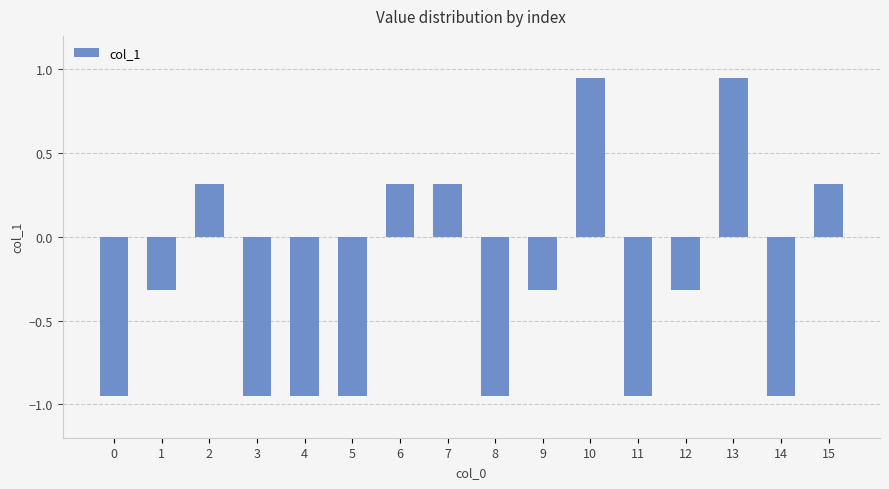

What is the difference between the second highest and minimum values?

1.9